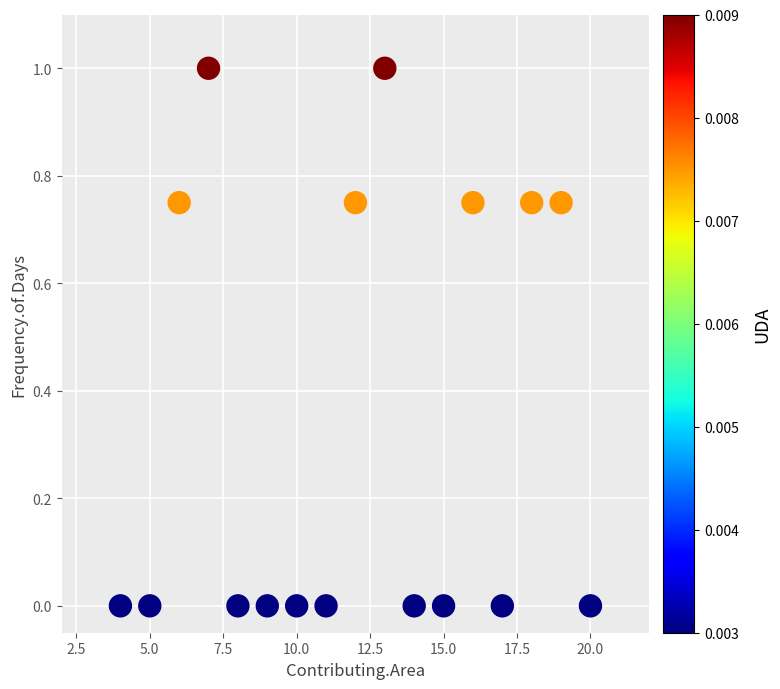

What is the range of Y values (max minus min)?

1.0